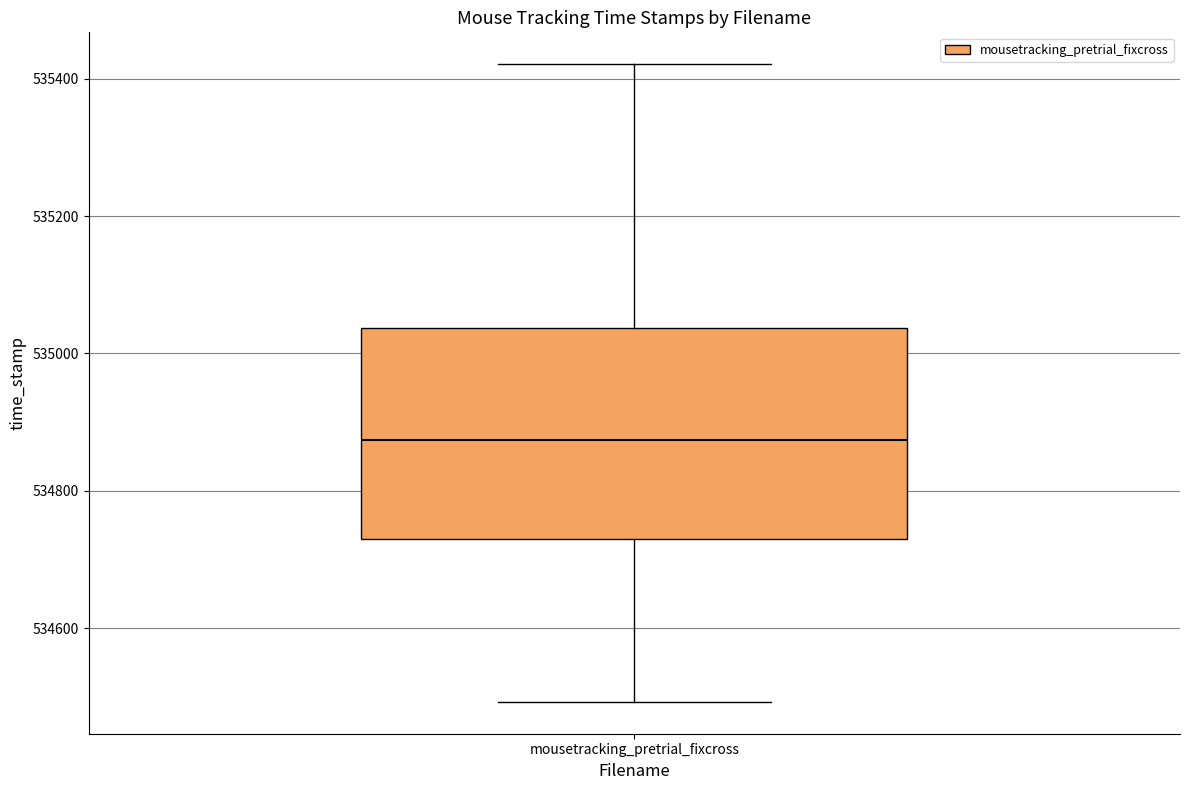

Where does the median line of the box for mousetracking_pretrial_fixcross sit on the y-axis? The values are not printed on the chart, so give them approximately, as read against the axis.

534880